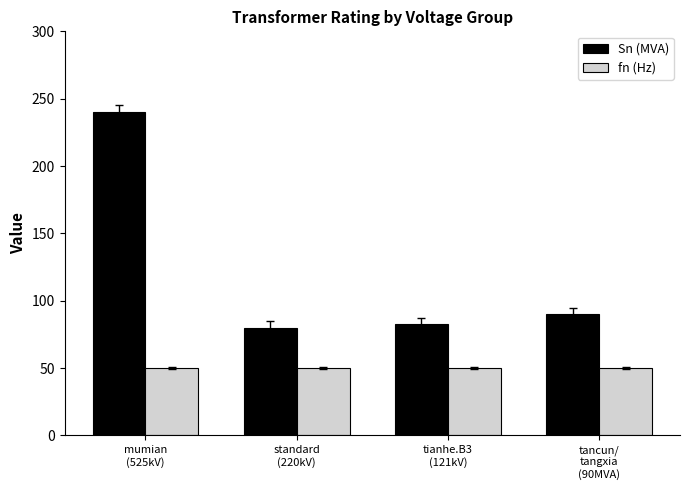

What are all the series names shown in the legend?

Sn (MVA), fn (Hz)